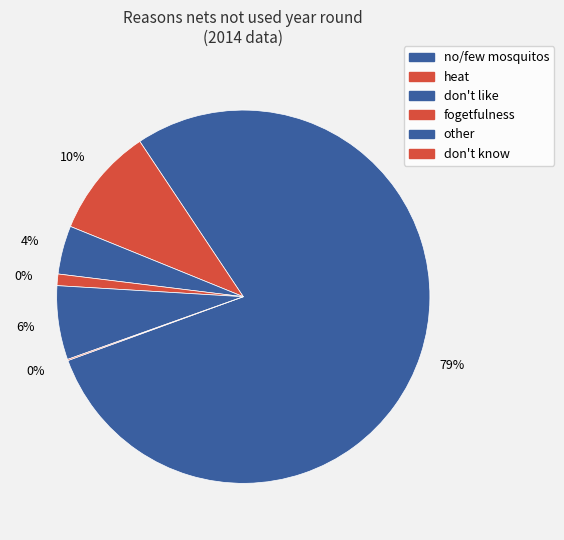

Which slice is the largest?

no/few mosquitos